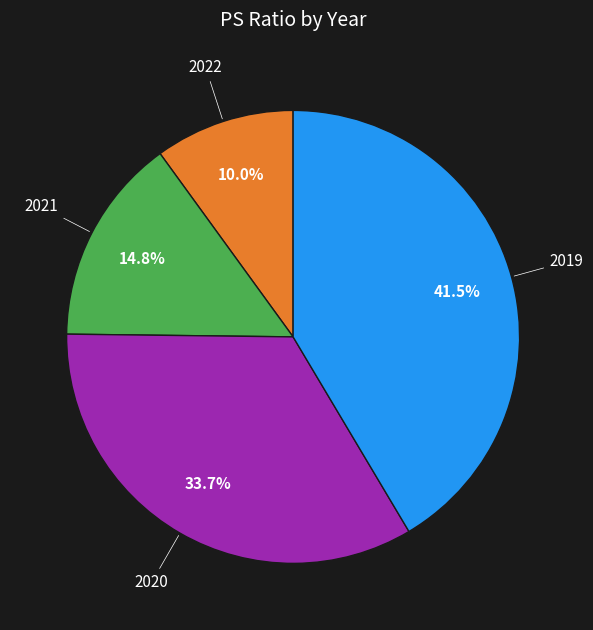

Does any single category account for the majority?

No